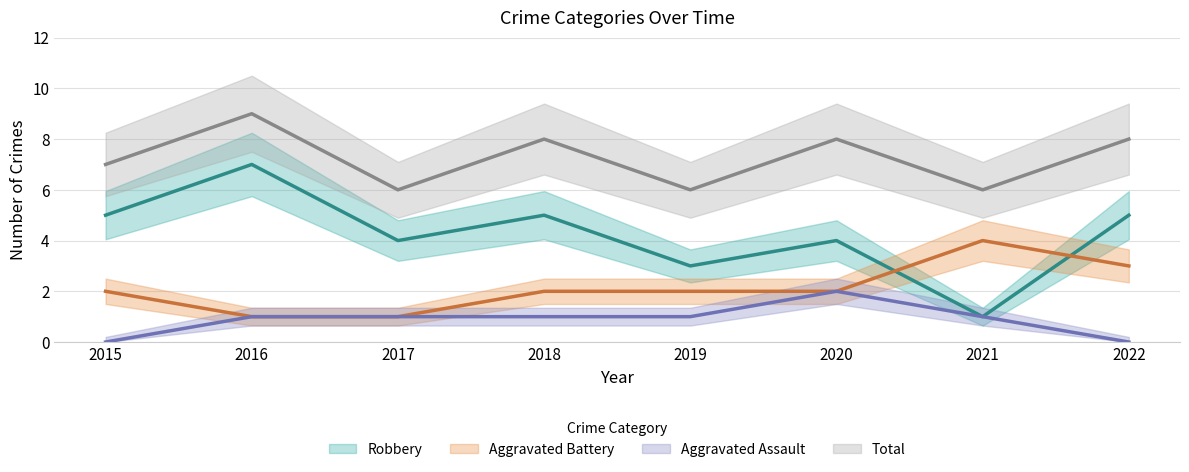

What is the sum of the Robbery values at 2017 and 2019?

7